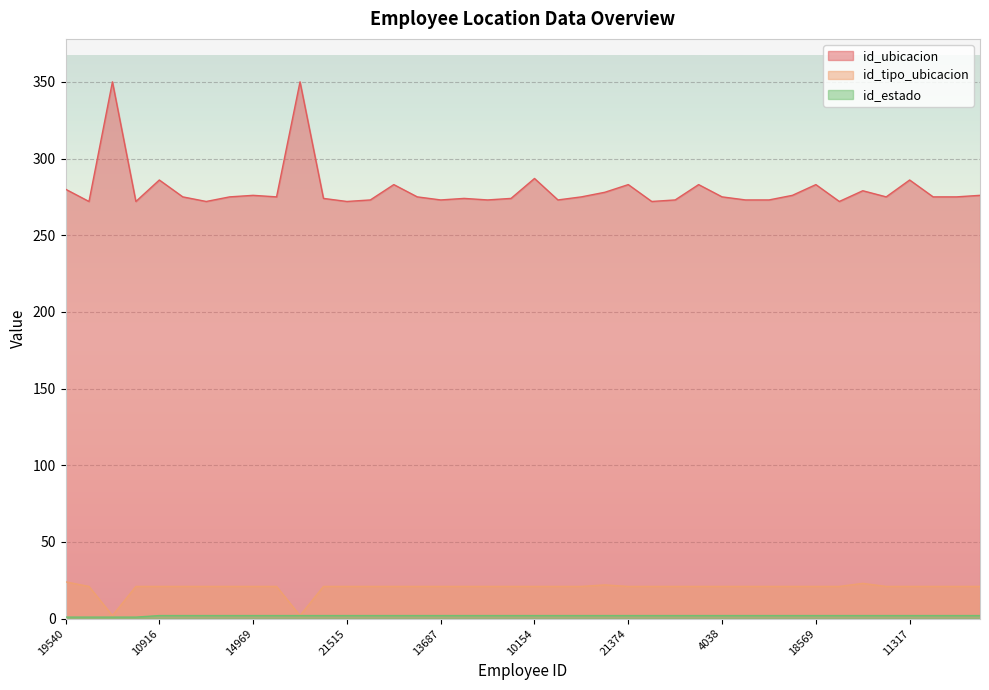

How many data points in id_ubicacion are above 275?

15